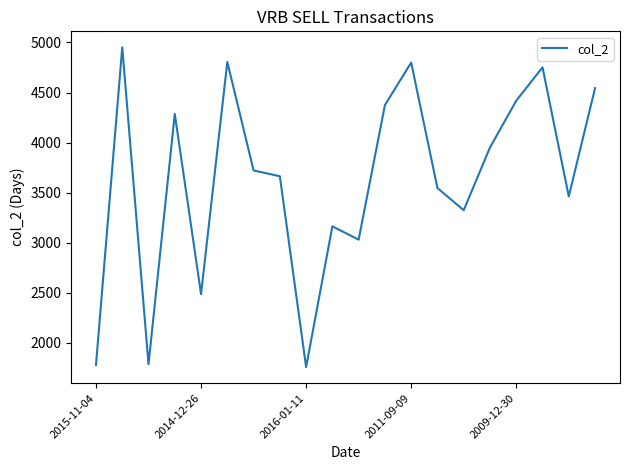

What is the difference between the maximum and minimum values?

3192